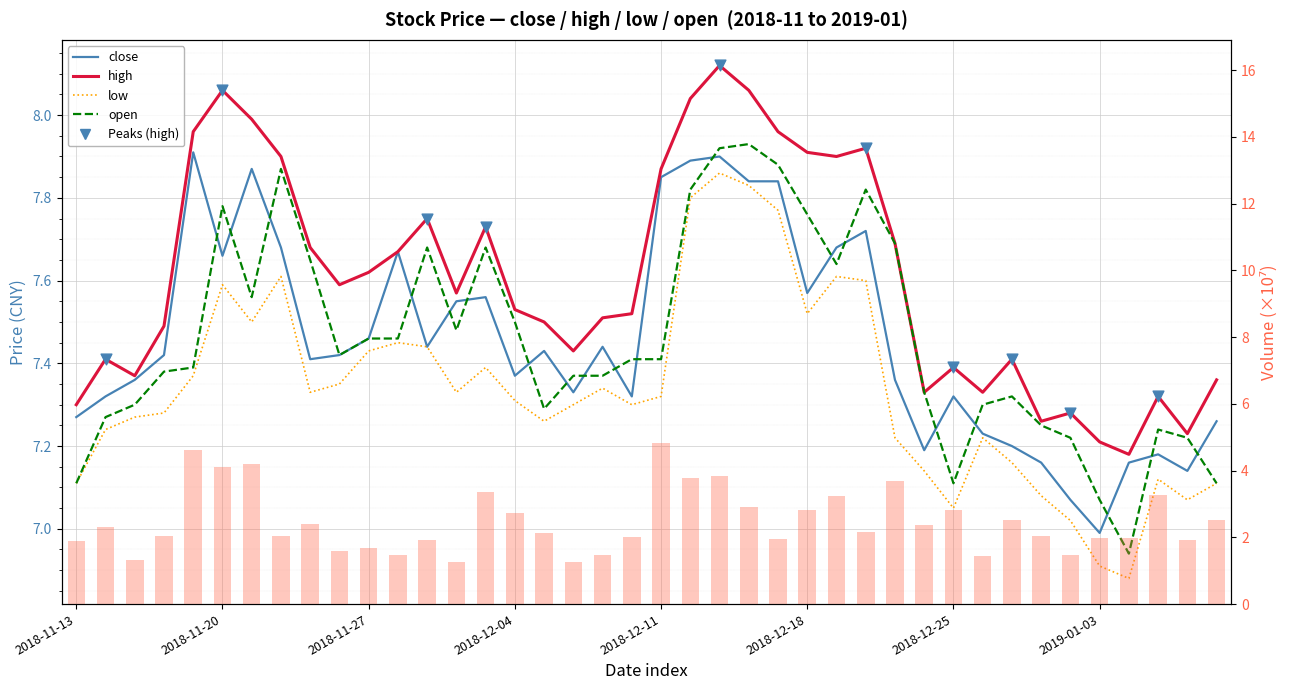

At how many categories does at least one series exceed 3?

40